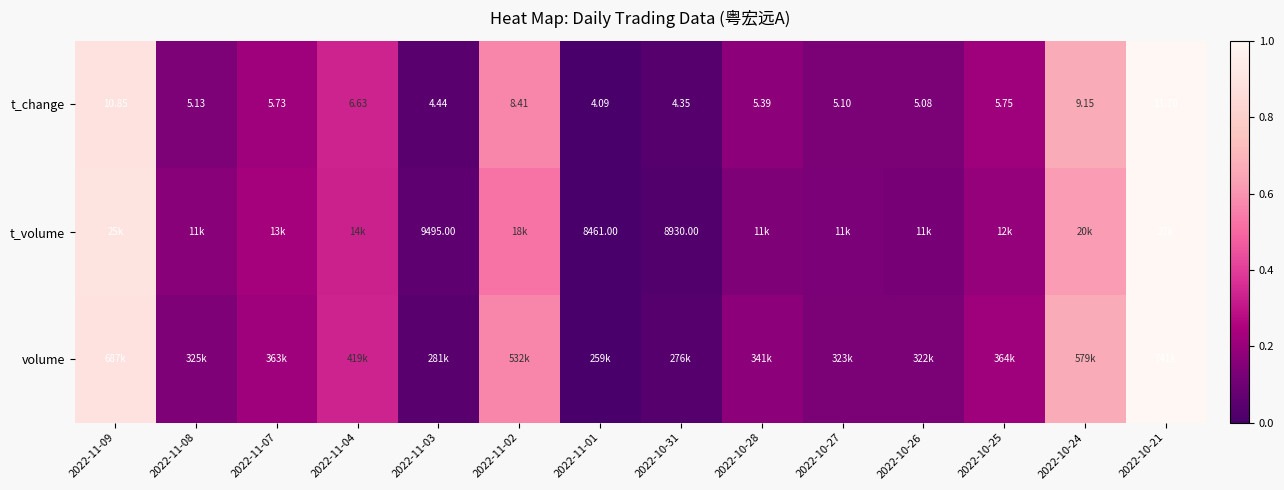

Between 2022-10-27 and 2022-10-21, which series saw the biggest shift?

t_volume